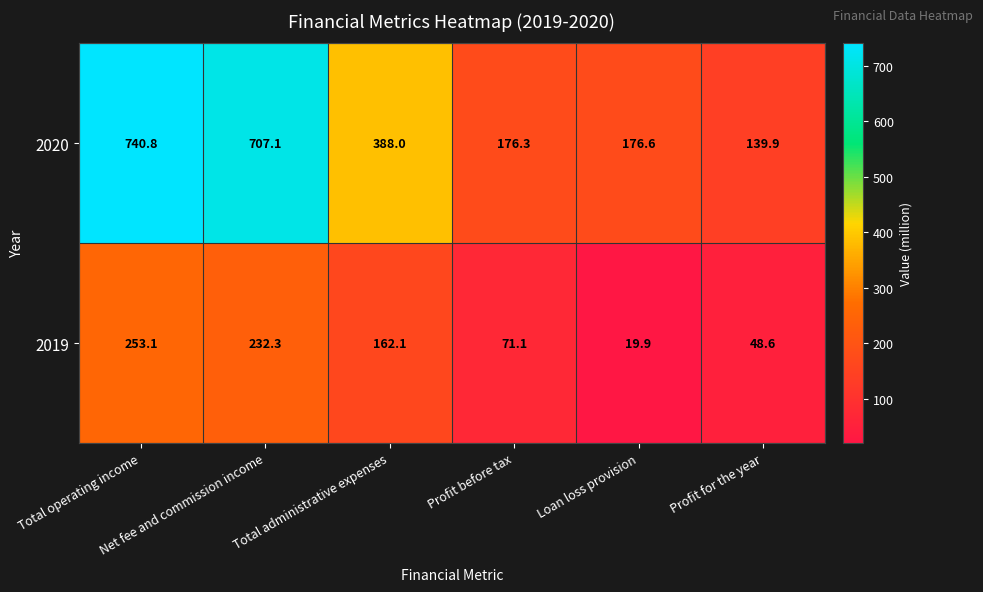

What is the average value of the 2019 series?

131.2